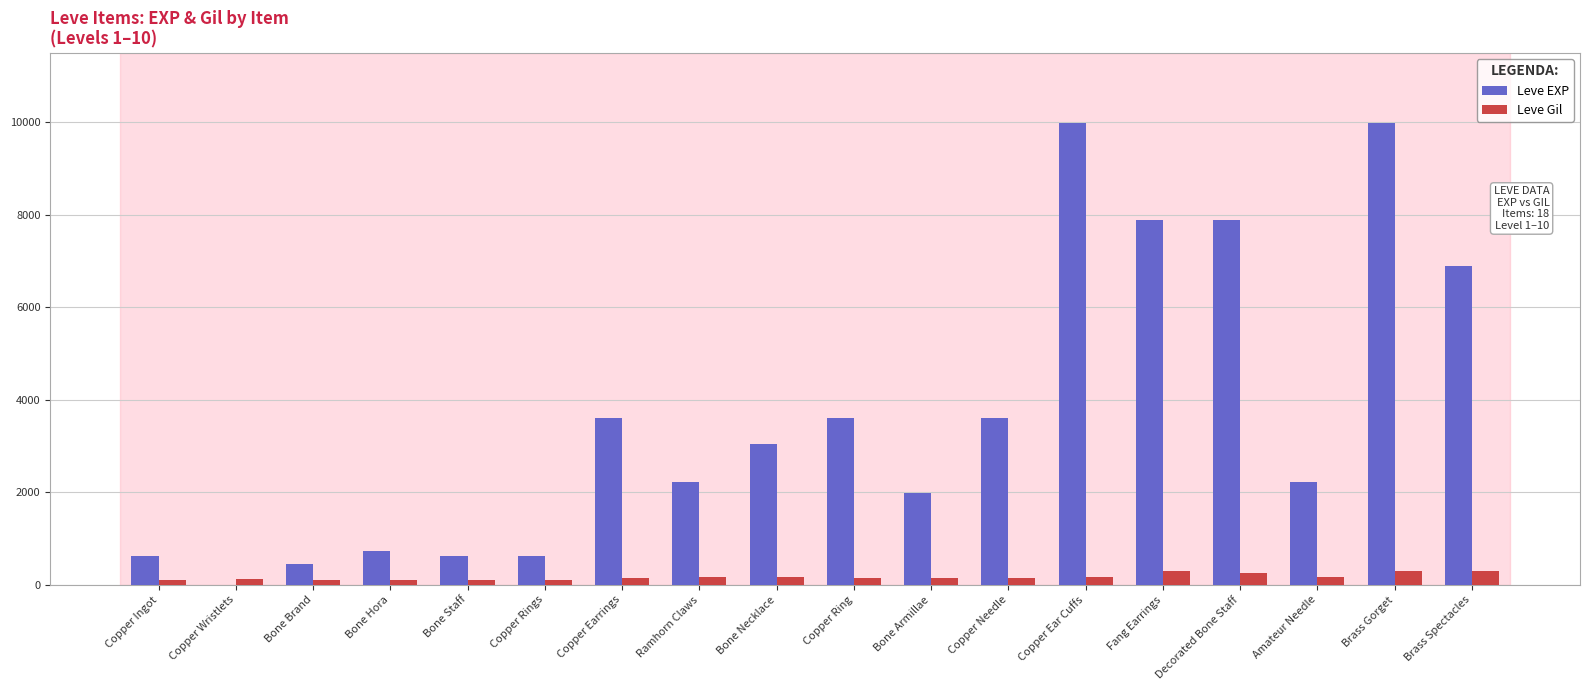

The value of Leve EXP at Bone Armillae is 1980. True or false?

True